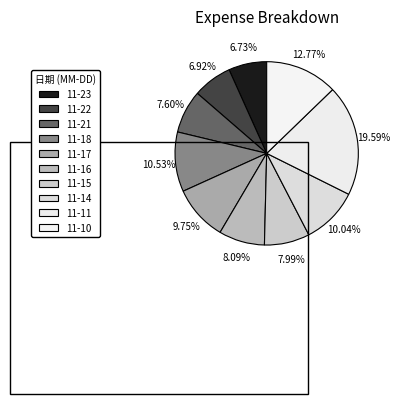

Is there any slice that represents more than half of the pie?

No